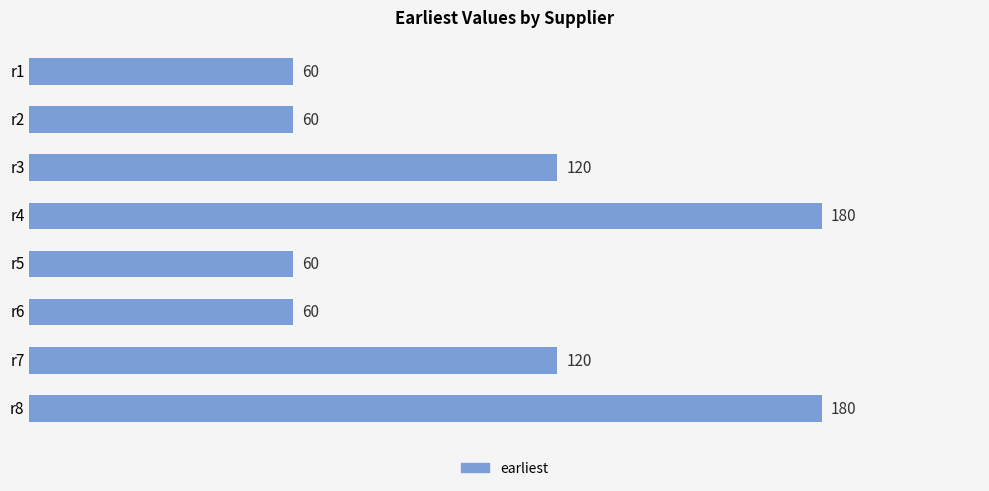

Which has a higher value, r6 or r8?

r8